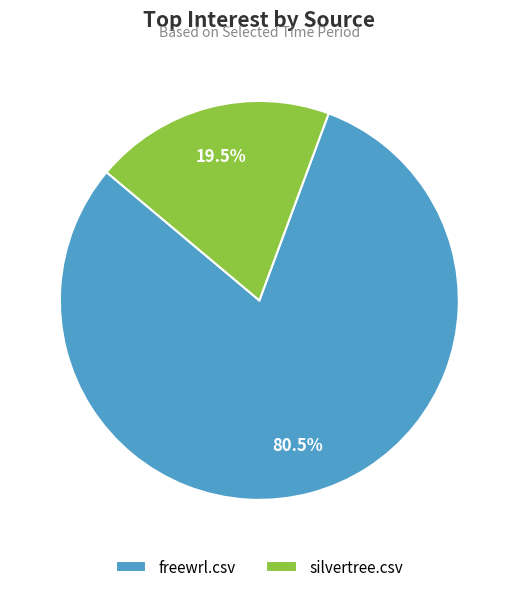

Between freewrl.csv and silvertree.csv, which is larger?

freewrl.csv